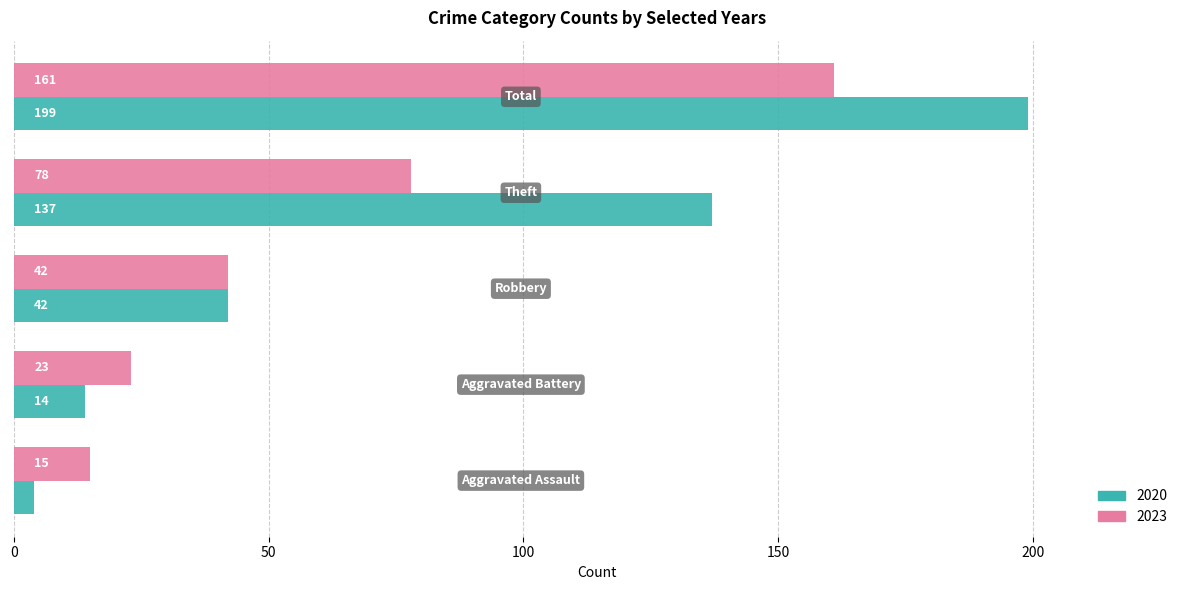

Which series has the largest range (max minus min)?

2020